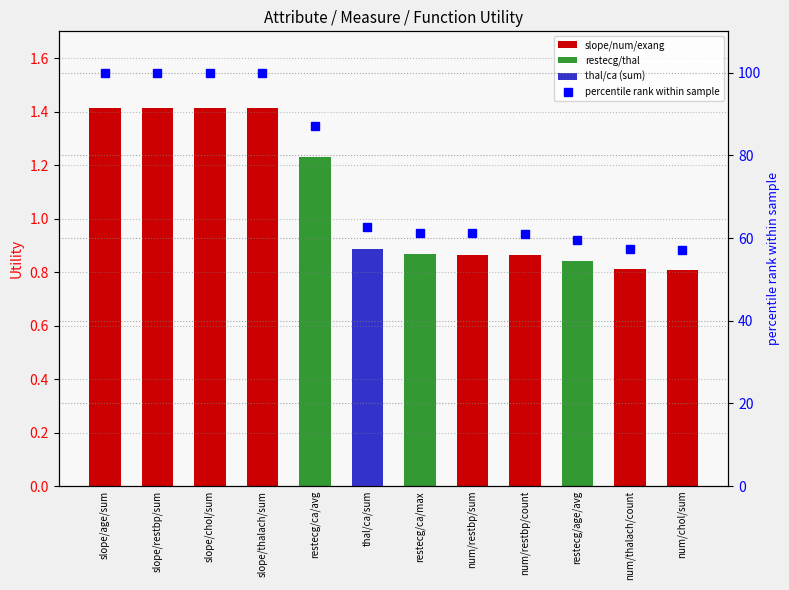

List the labels in order of Utility value, largest first.

slope/age/sum, slope/restbp/sum, slope/chol/sum, slope/thalach/sum, restecg/ca/avg, thal/ca/sum, restecg/ca/max, num/restbp/sum, num/restbp/count, restecg/age/avg, num/thalach/count, num/chol/sum